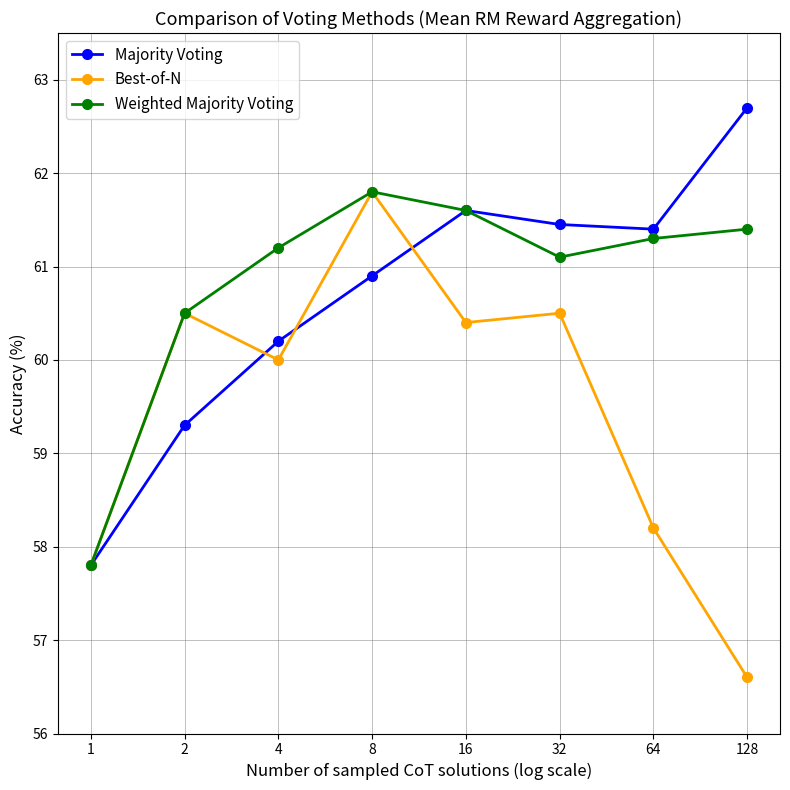

At which category is the sum across all series the highest?

8